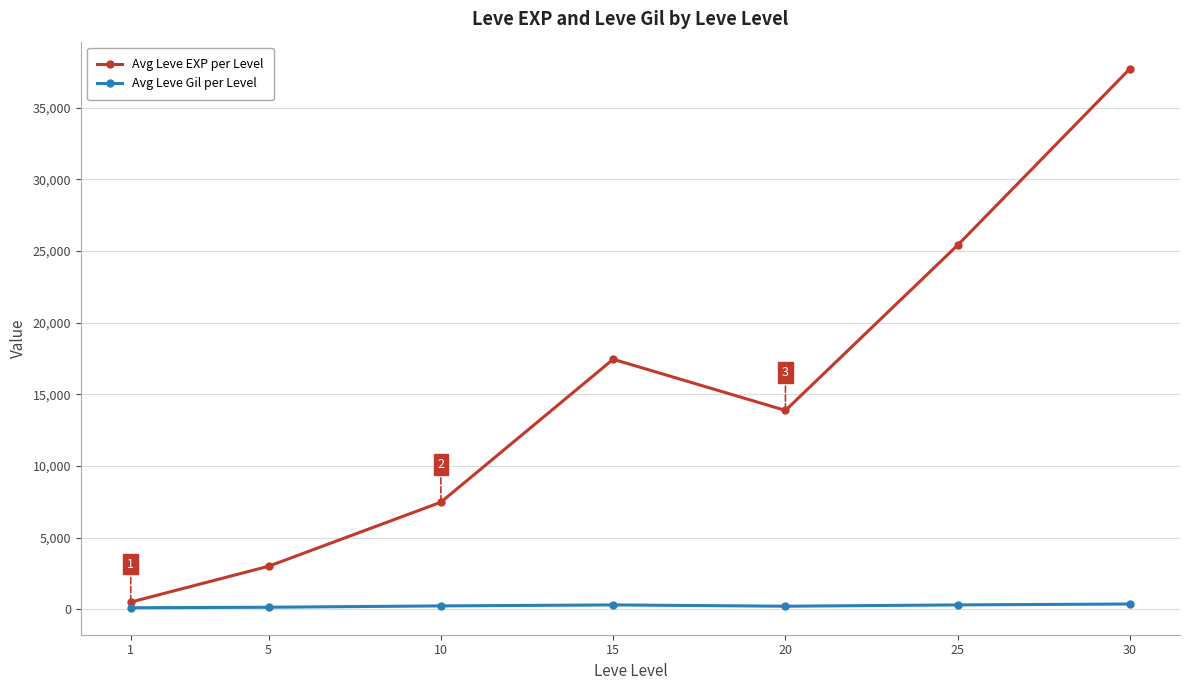

What is the value of the Avg Leve EXP per Level point at the 4th from the left?

17445.0